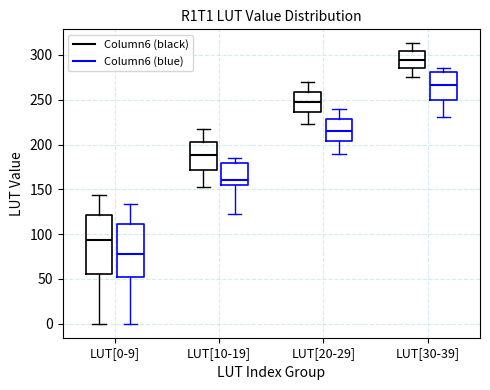

Where is the upper edge of the box for LUT[20-29] (Column6 (blue)) on the y-axis? The values are not printed on the chart, so give them approximately, as read against the axis.

230